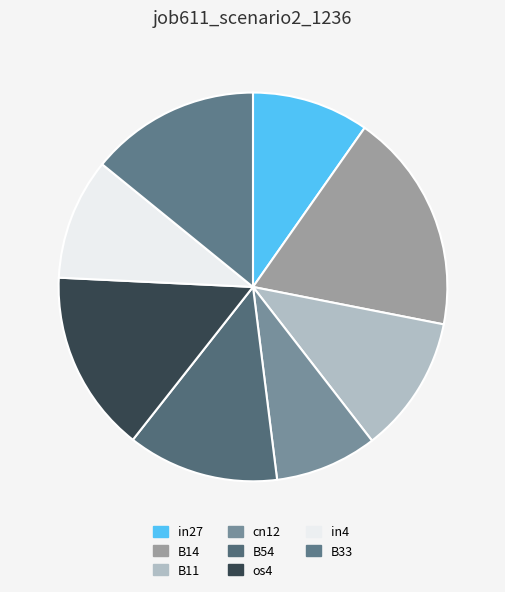

Count the number of slices in the pie.

8